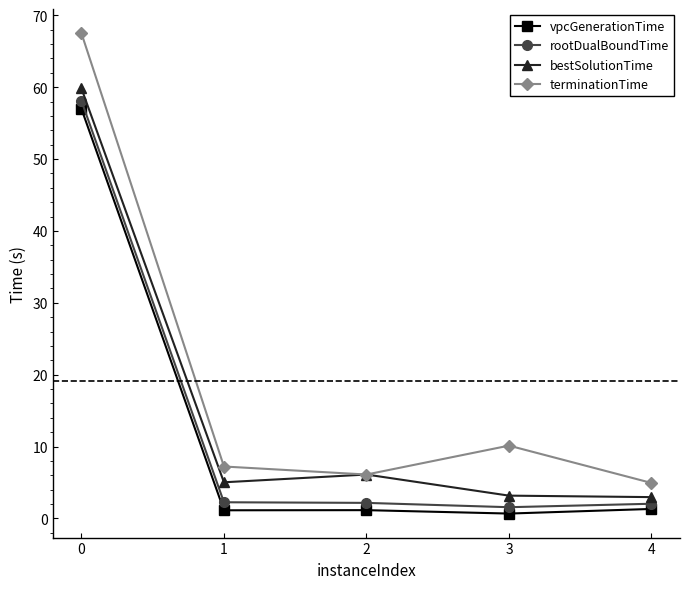

Count the number of data series in this chart.

4